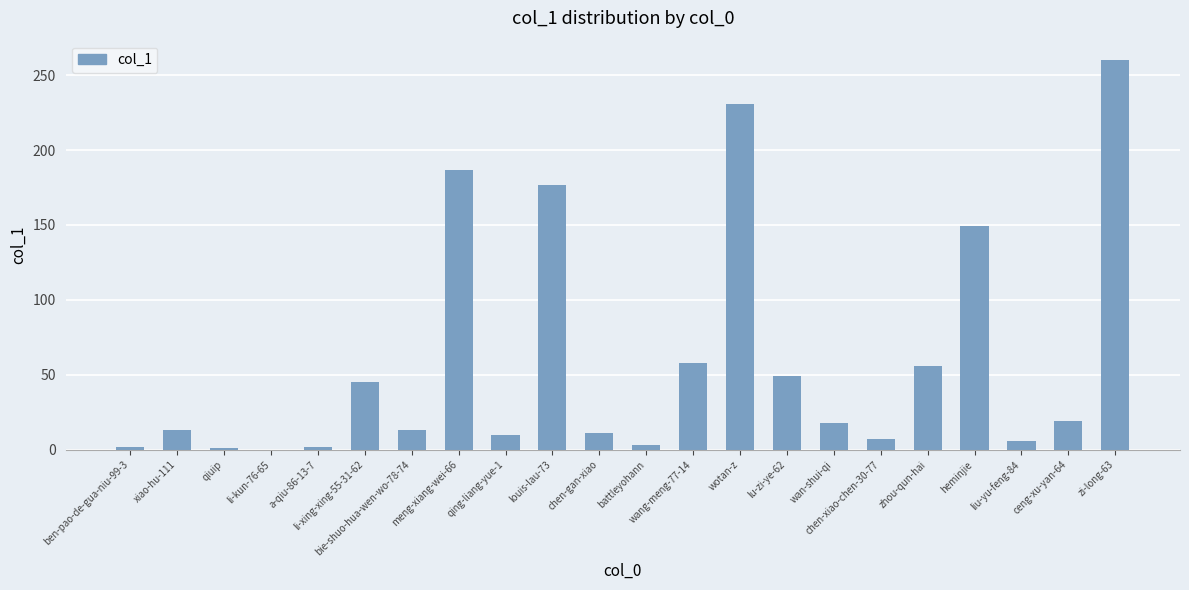

What is the greatest value displayed?

260